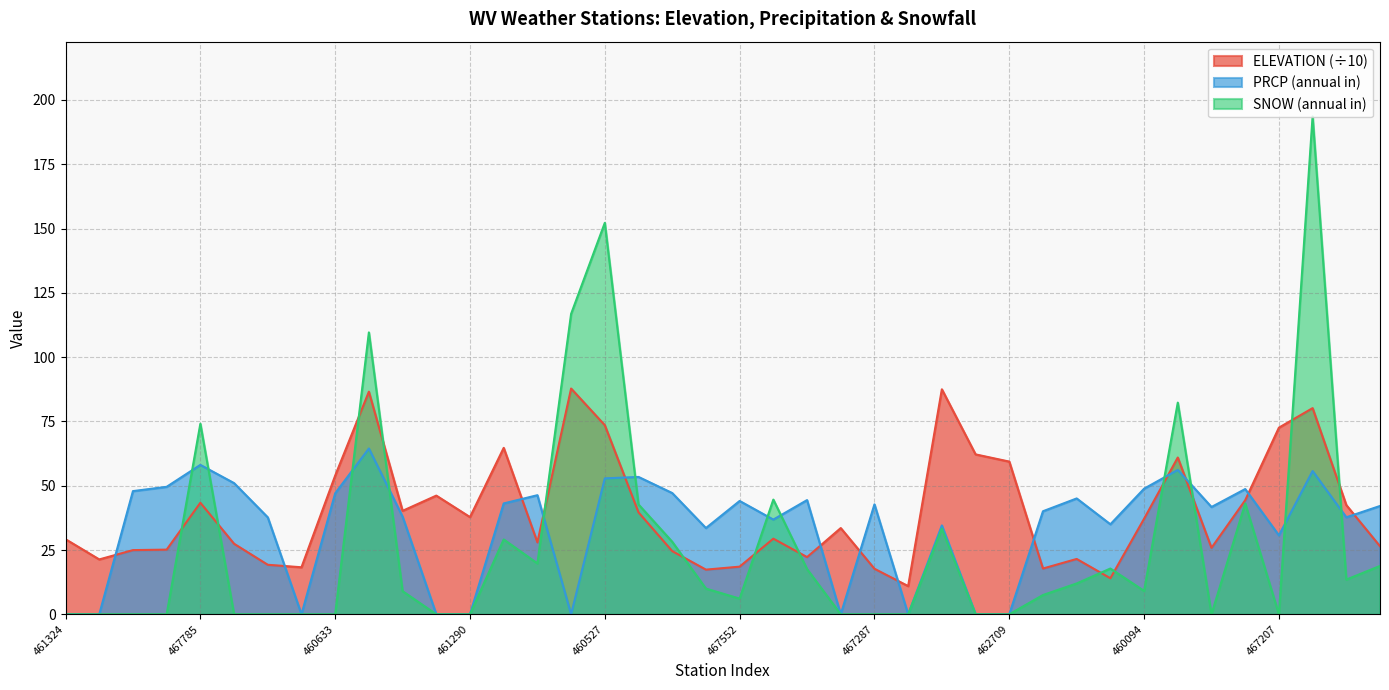

Rank the series by their maximum value, from highest to lowest.

SNOW (annual in), ELEVATION (÷10), PRCP (annual in)